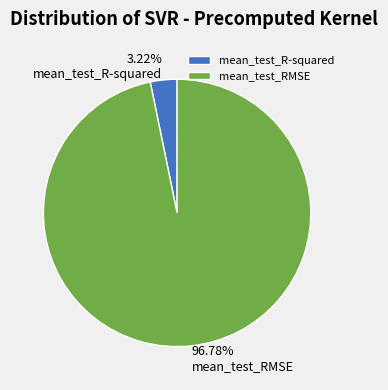

What is the largest slice in the pie chart?

mean_test_RMSE